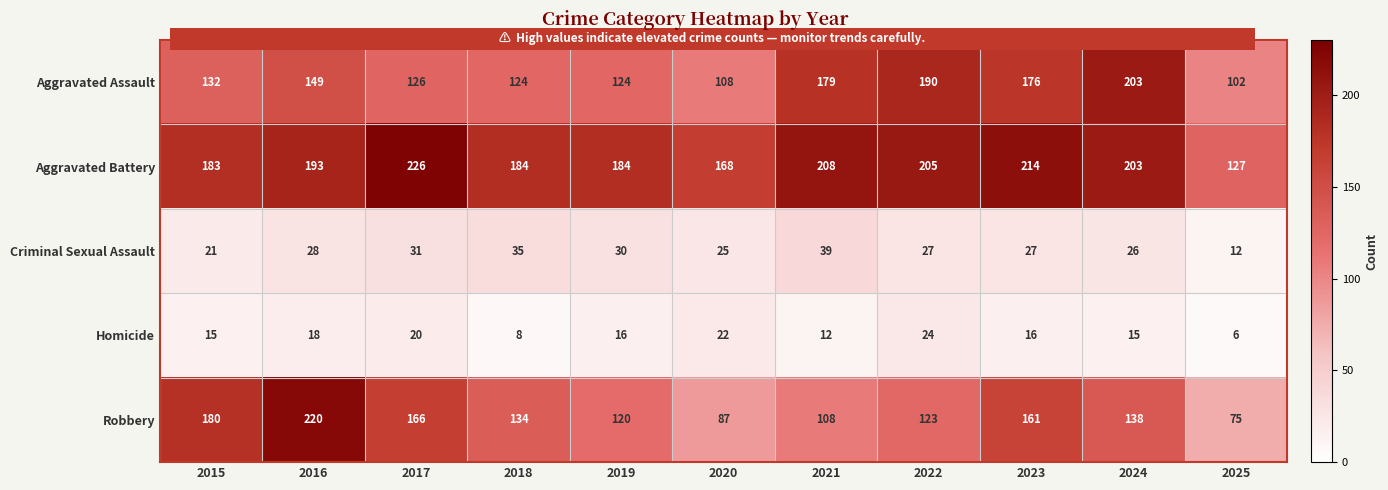

Rank the series by their maximum value, from lowest to highest.

Homicide, Criminal Sexual Assault, Aggravated Assault, Robbery, Aggravated Battery